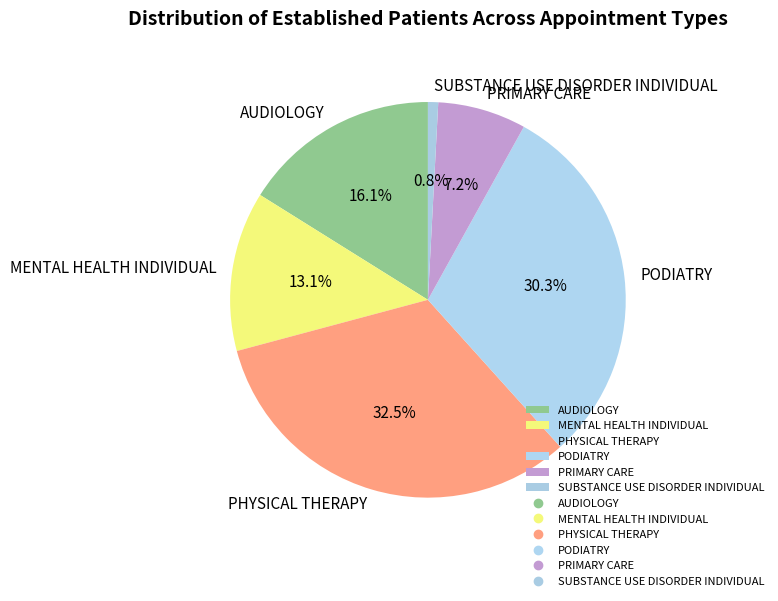

The PHYSICAL THERAPY slice represents 26% of the pie. True or false?

False